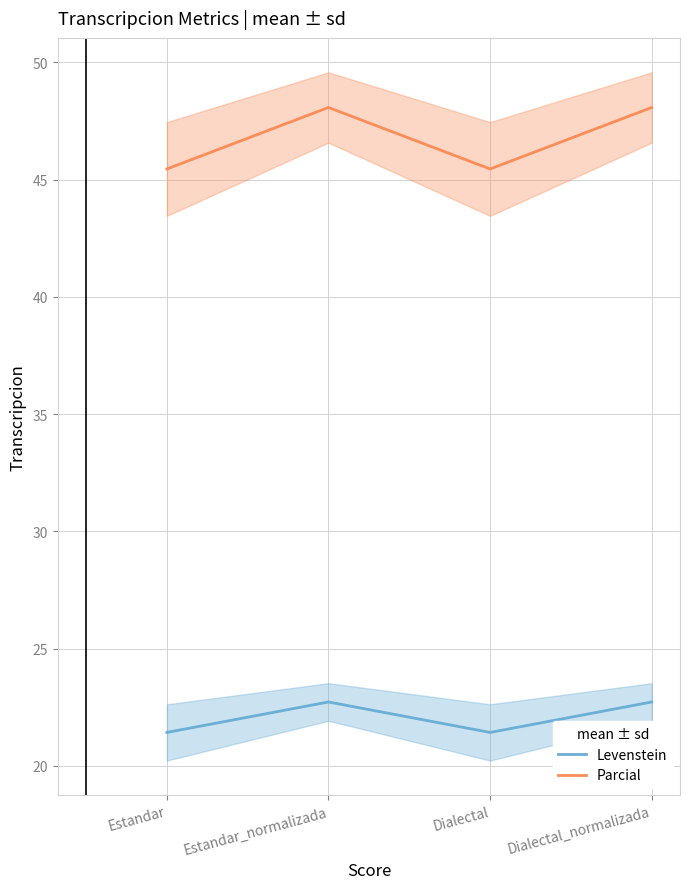

Which series has the widest spread of values?

Parcial